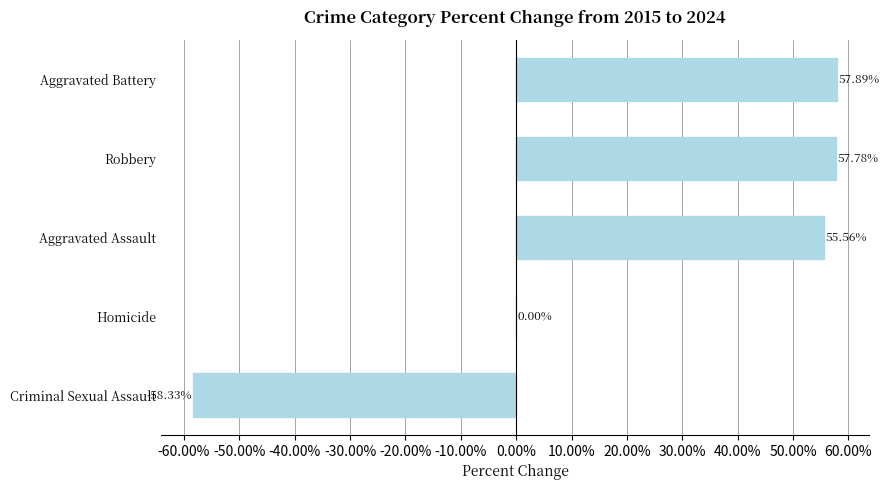

What is the sum of all values?

112.9